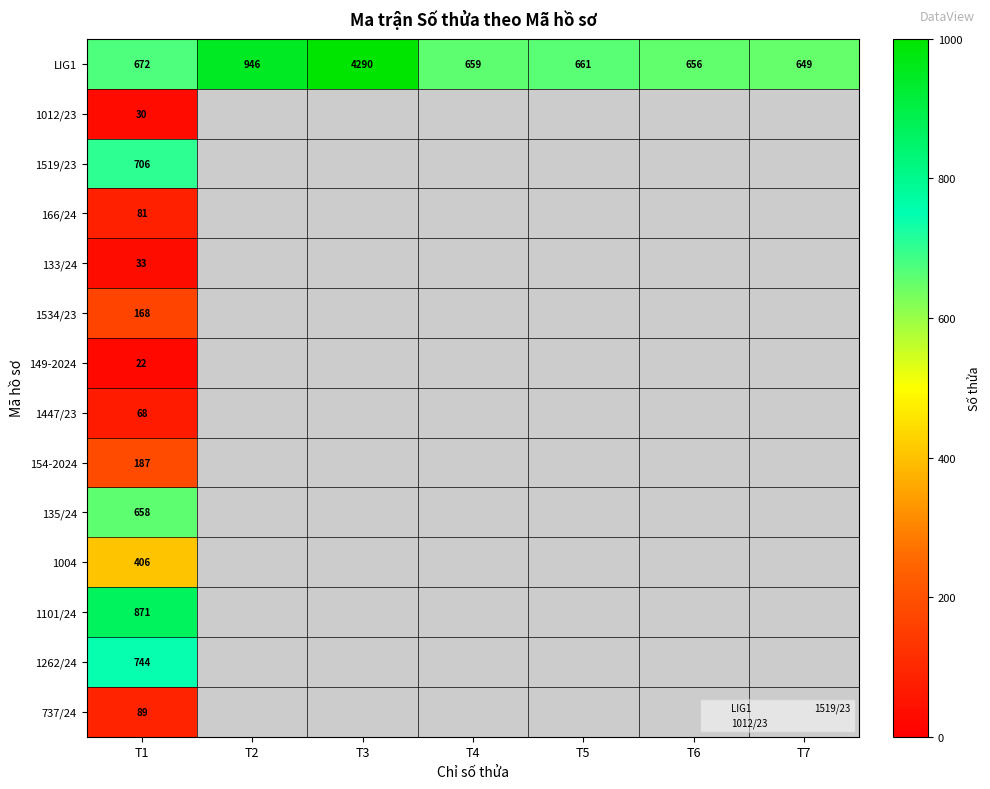

At how many categories does at least one series exceed 595?

7